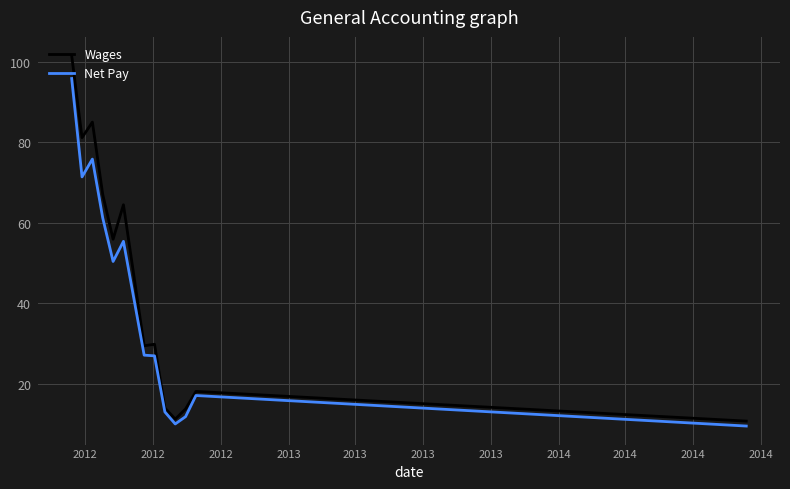

List the series in order of their overall mean, lowest first.

Net Pay, Wages